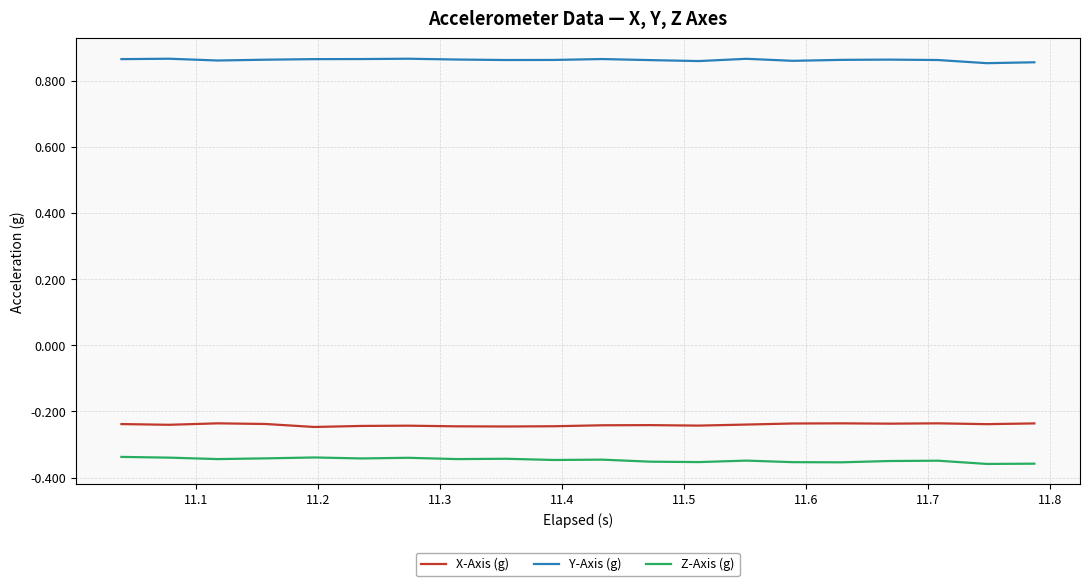

True or false: X-Axis (g) and Y-Axis (g) cross at least once.

False